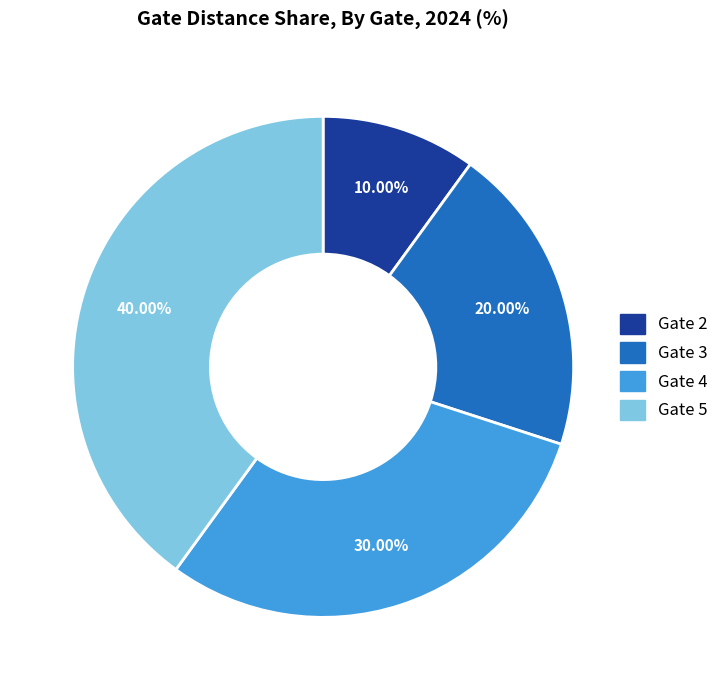

Does Gate 4 account for over 50% of the chart?

No